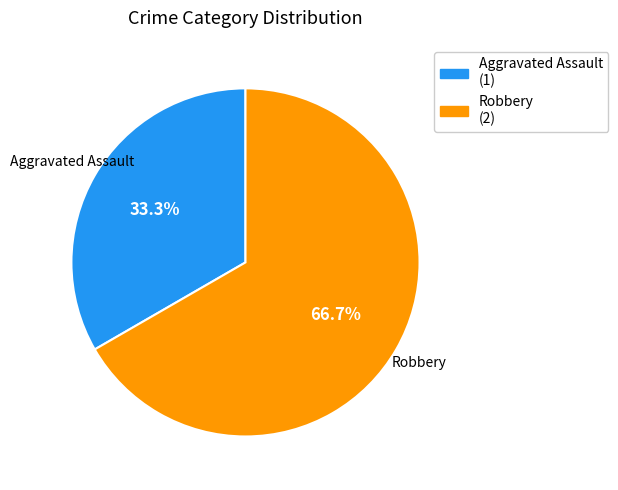

What is the smallest slice in the pie chart?

Aggravated Assault